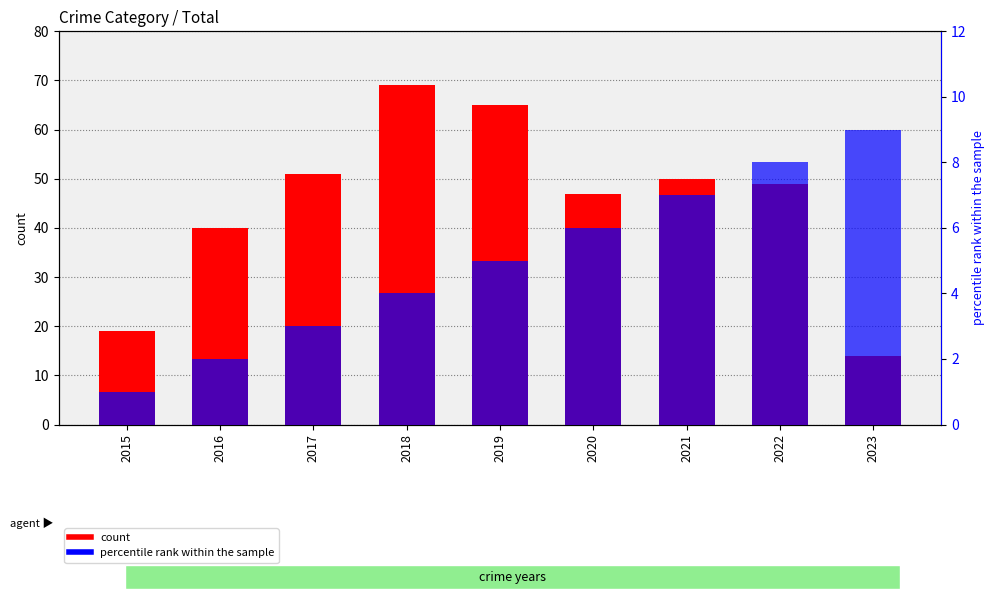

Reading left to right, what are all the values shown in this chart?

count: 2015=19	2016=40	2017=51	2018=69	2019=65	2020=47	2021=50	2022=49	2023=14
percentile rank within the sample: 2015=1	2016=2	2017=3	2018=4	2019=5	2020=6	2021=7	2022=8	2023=9